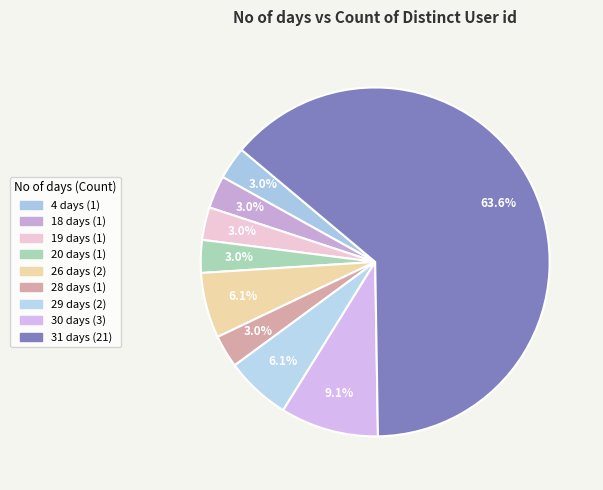

How many segments does this pie chart have?

9